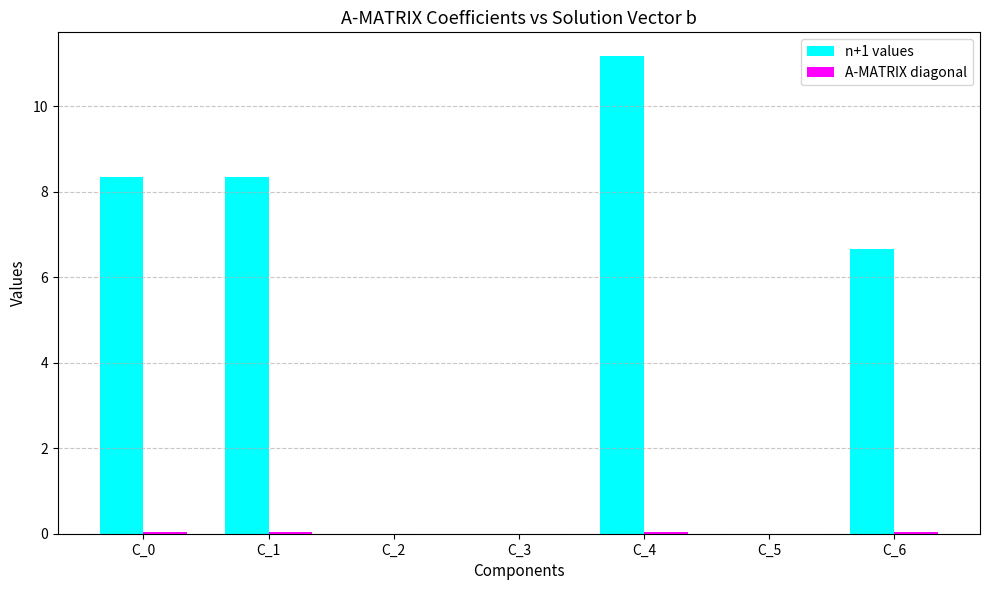

Where is n+1 values nearest to the value 5?

C_6